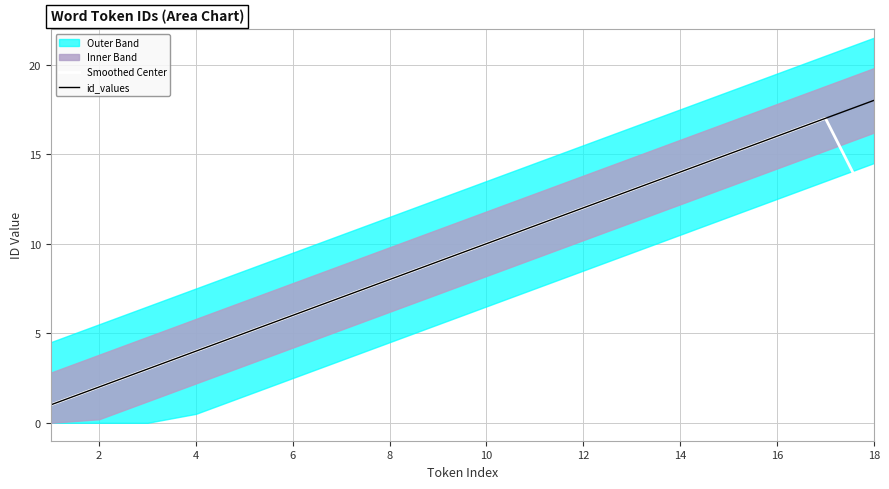

What is the difference between the maximum and minimum values in the Smoothed Center series?

16.0